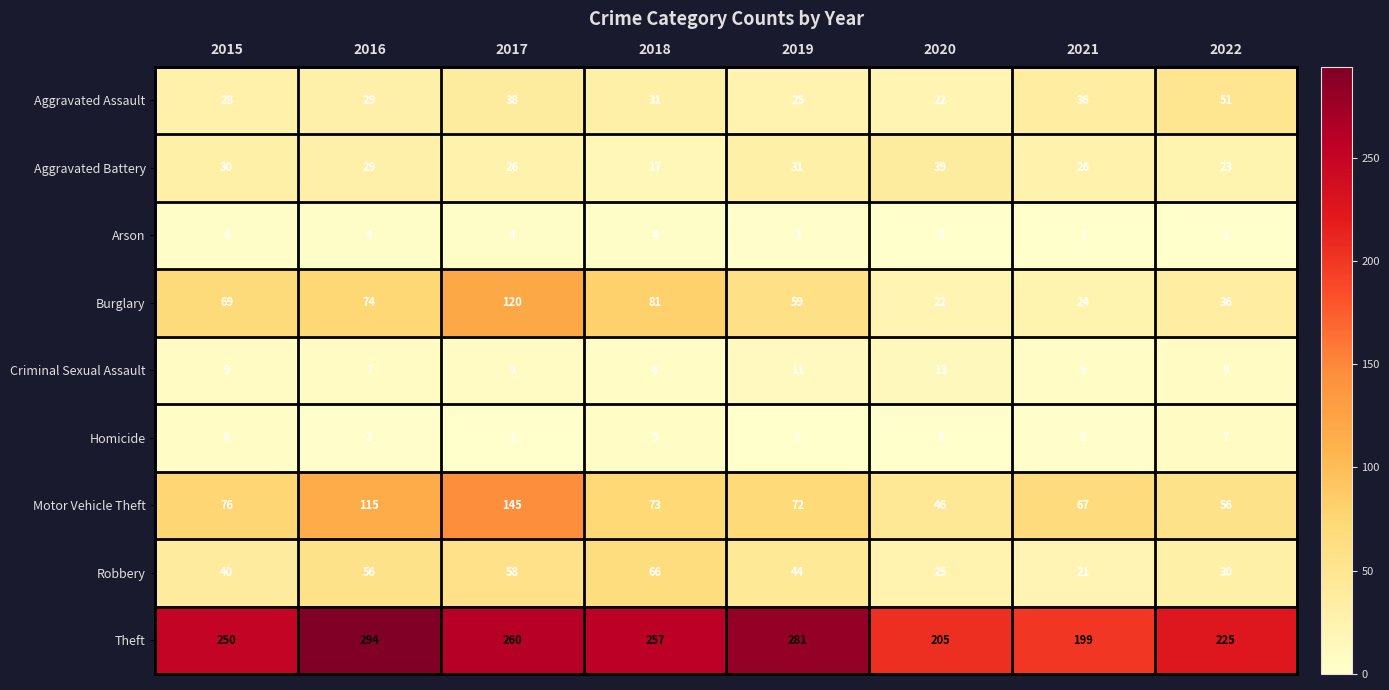

Count the Homicide values in the range 1 to 6.

6